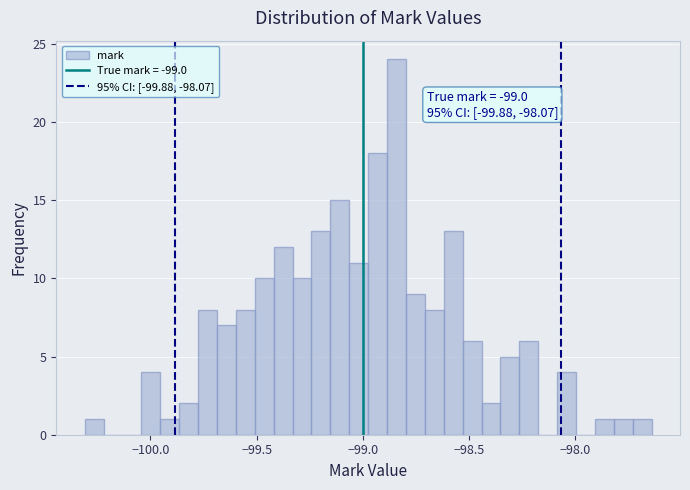

Read against the x-axis, roughly where is the centre of the tallest bar?

-98.85